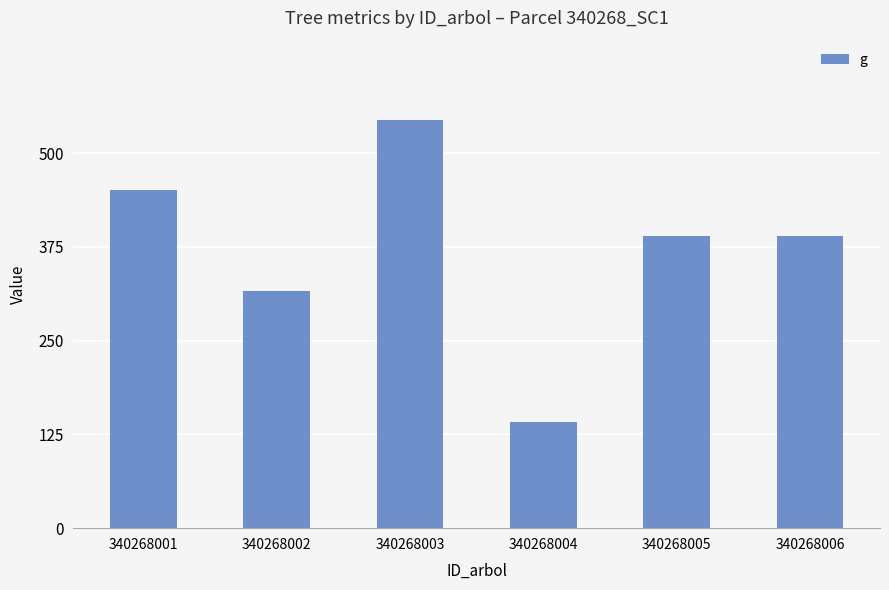

What is the average value?

372.0